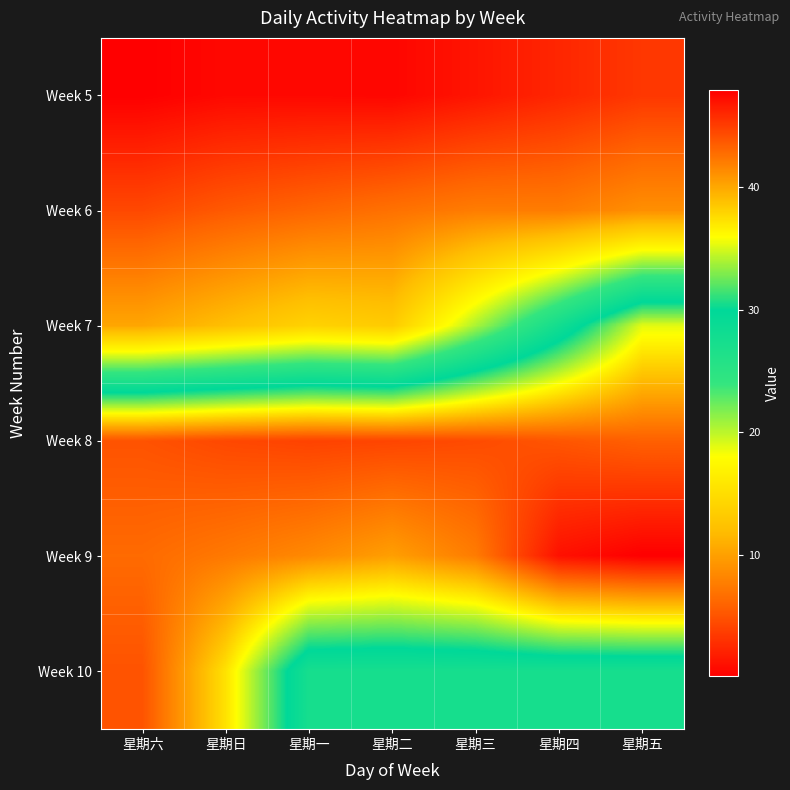

At which category is the sum across all series the highest?

星期五